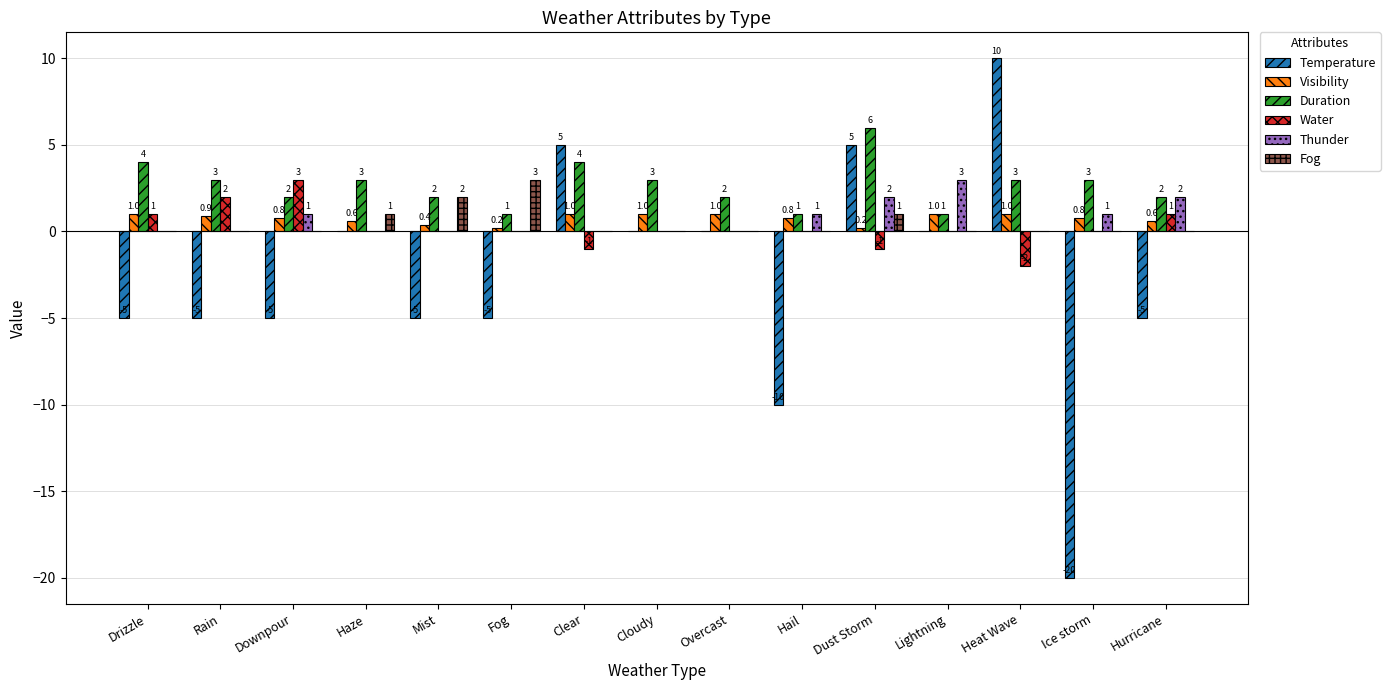

How many distinct data groups are displayed?

6